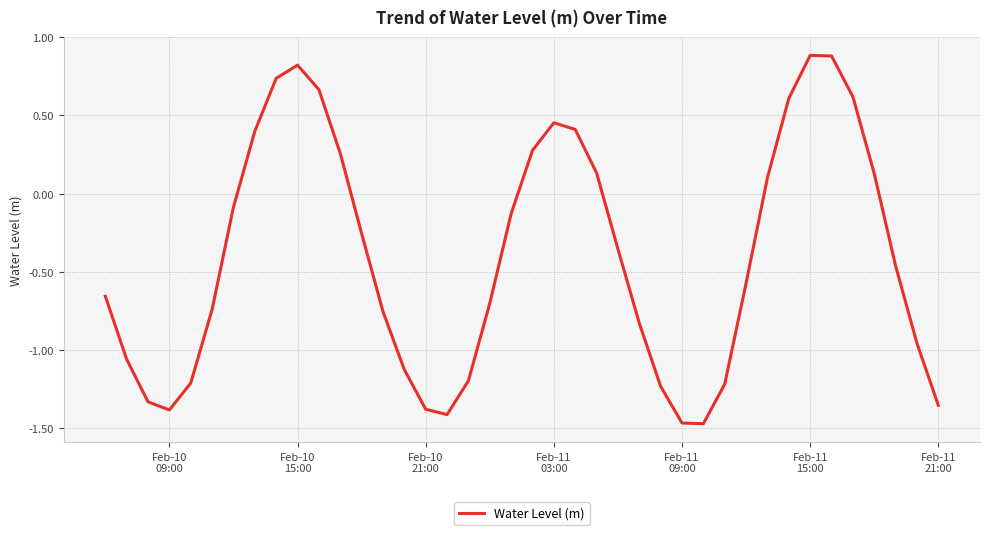

What is the difference between the maximum and minimum values?

2.4